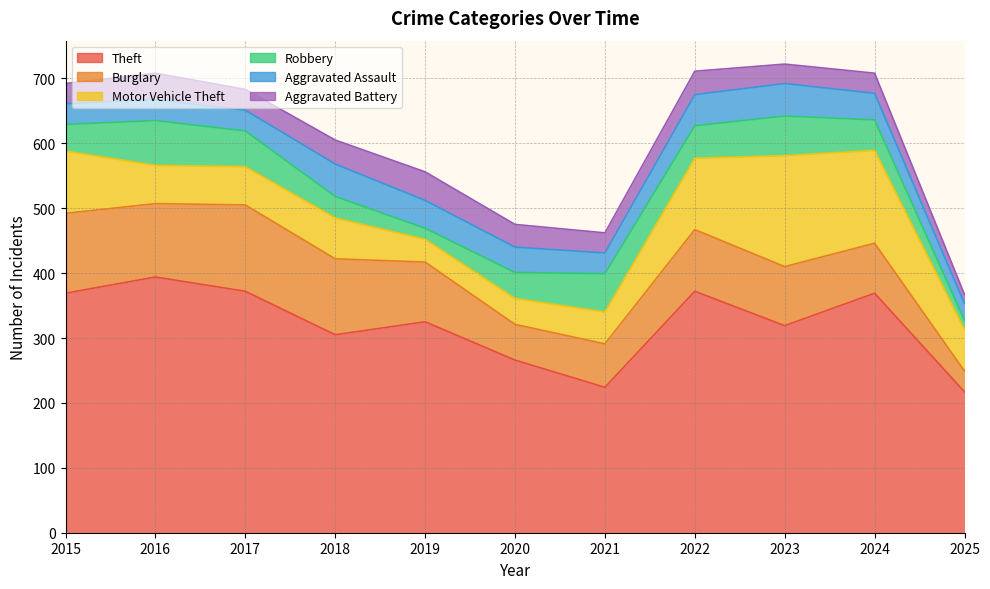

What is the difference between the Burglary values at 2024 and 2017?

56